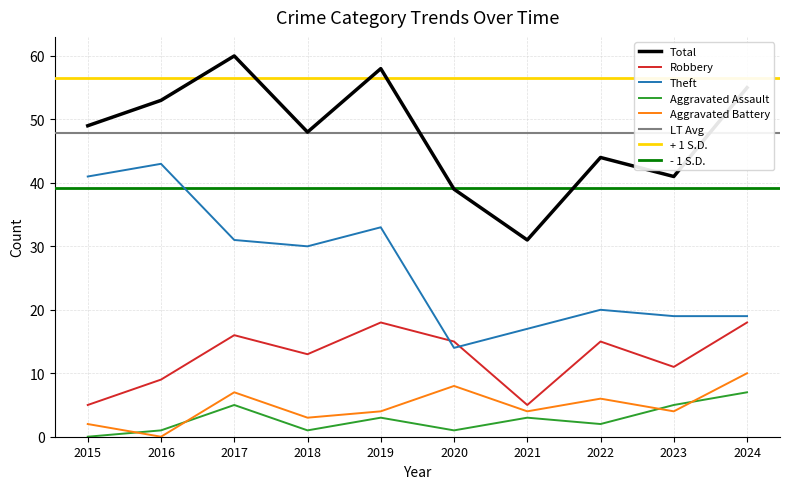

What is the average value of the Robbery series?

12